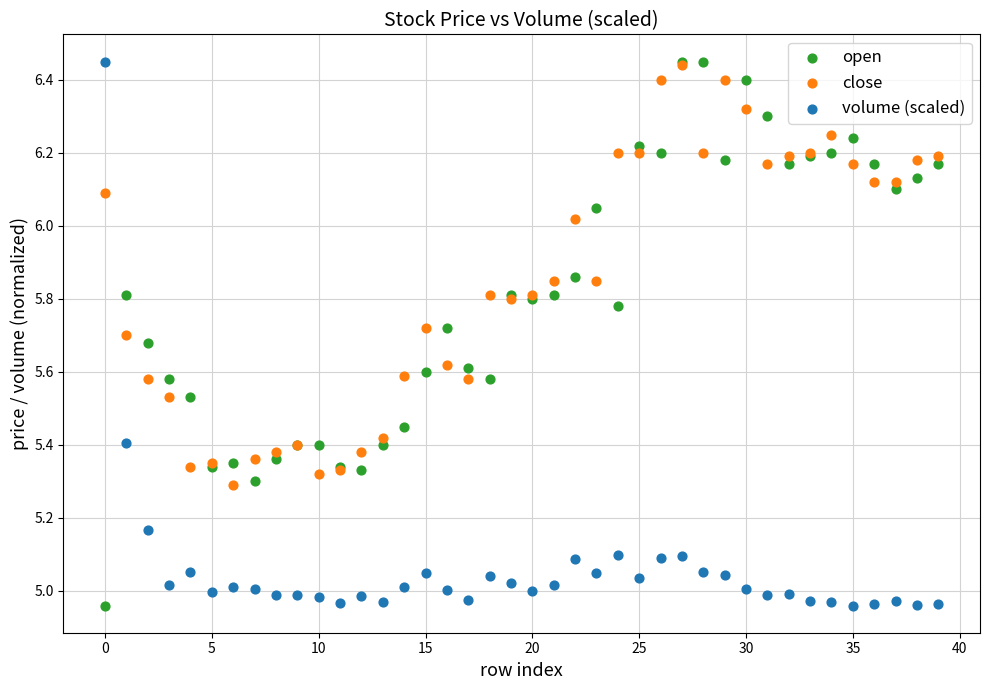

What are all the series names shown in the legend?

open, close, volume (scaled)